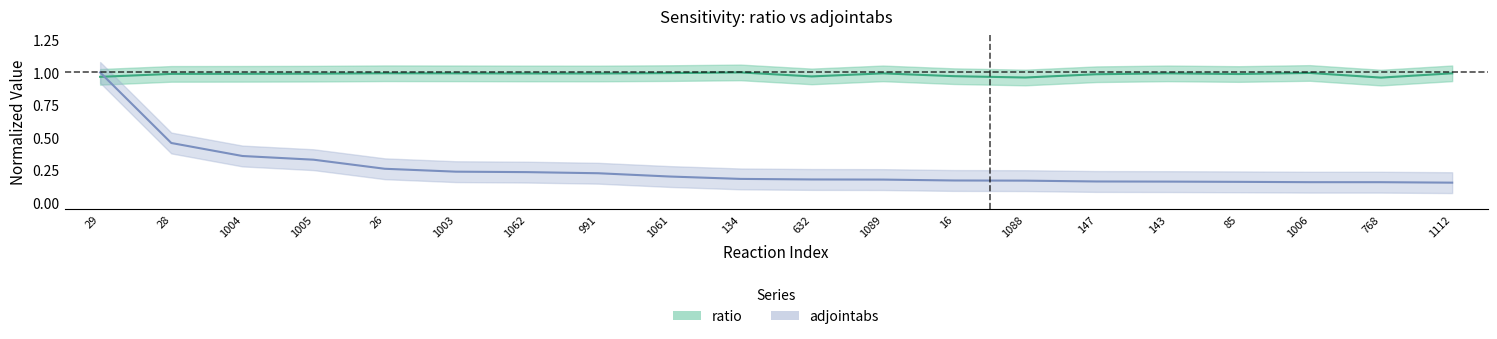

What position from the right is 1003?

15